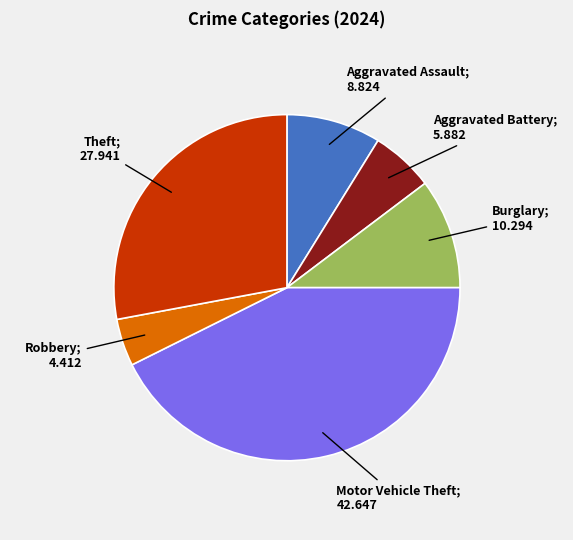

Does any single category account for the majority?

No